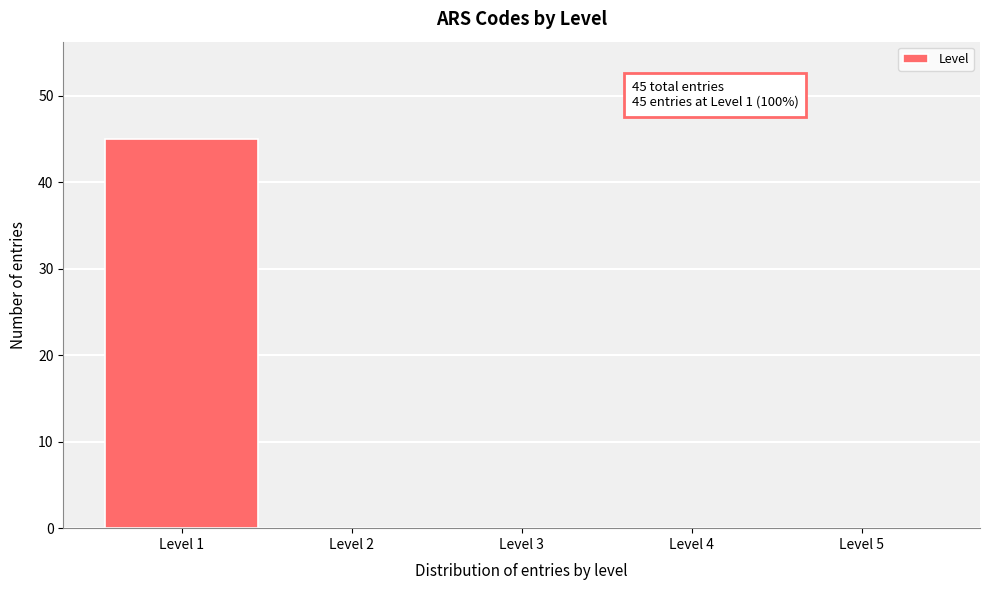

Over which range of the x-axis is the bar tallest?

0.5 to 1.5